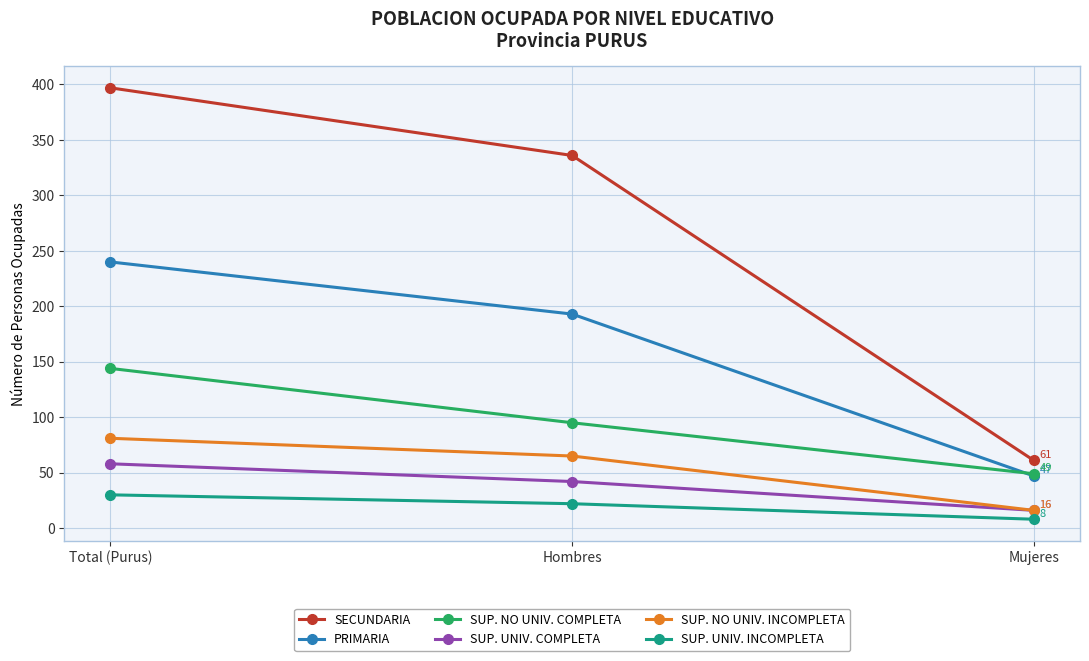

What position from the left is Mujeres?

3